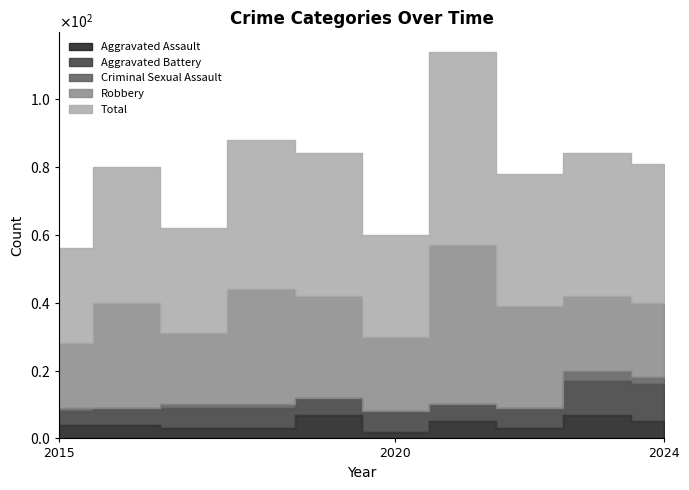

At which label does Robbery reach its peak?

2021